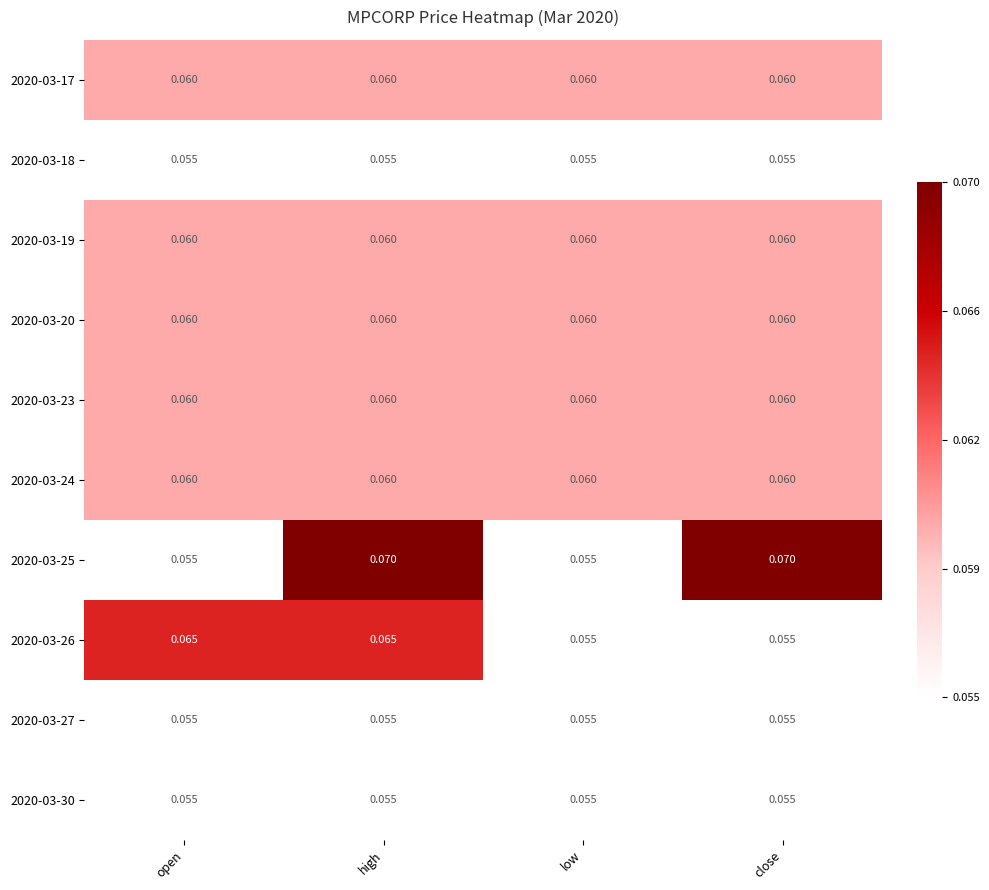

At which category is the sum across all series the highest?

high